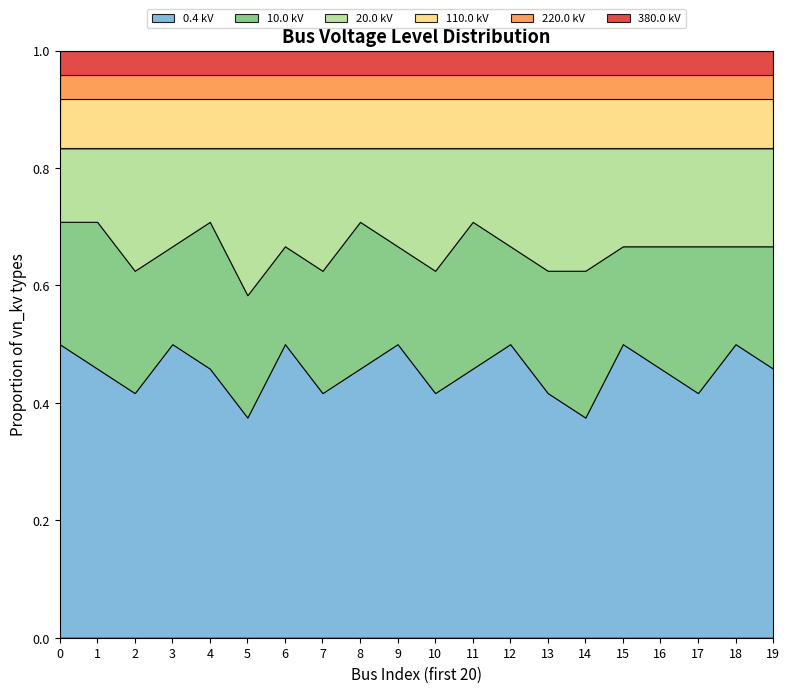

Between 0 and 1, which series saw the biggest shift?

0.4 kV